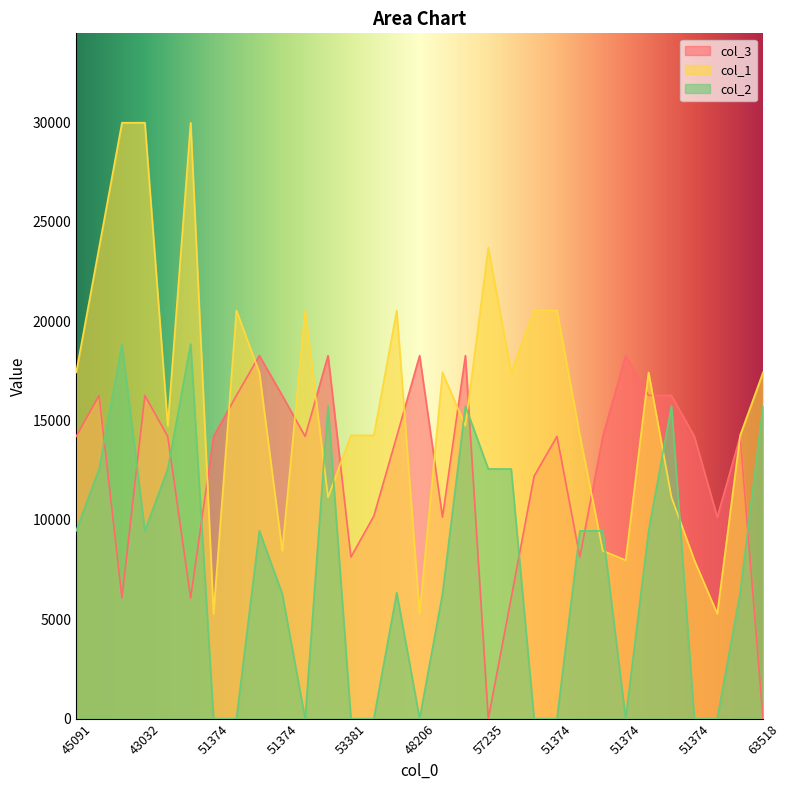

How many col_2 values are between 0 and 12566?

25